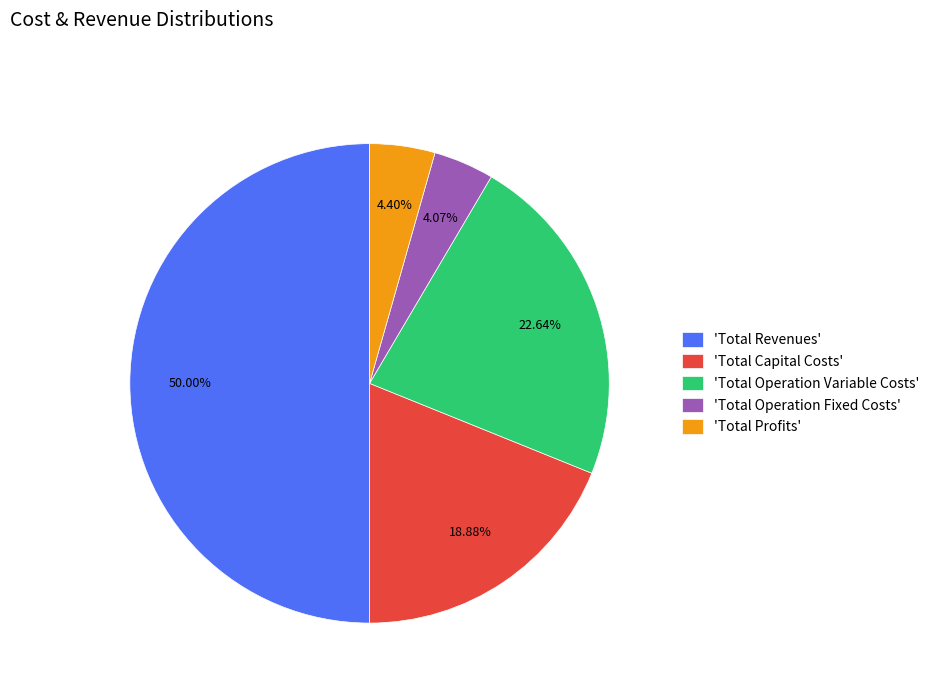

Which category has the biggest portion of the pie?

'Total Revenues'